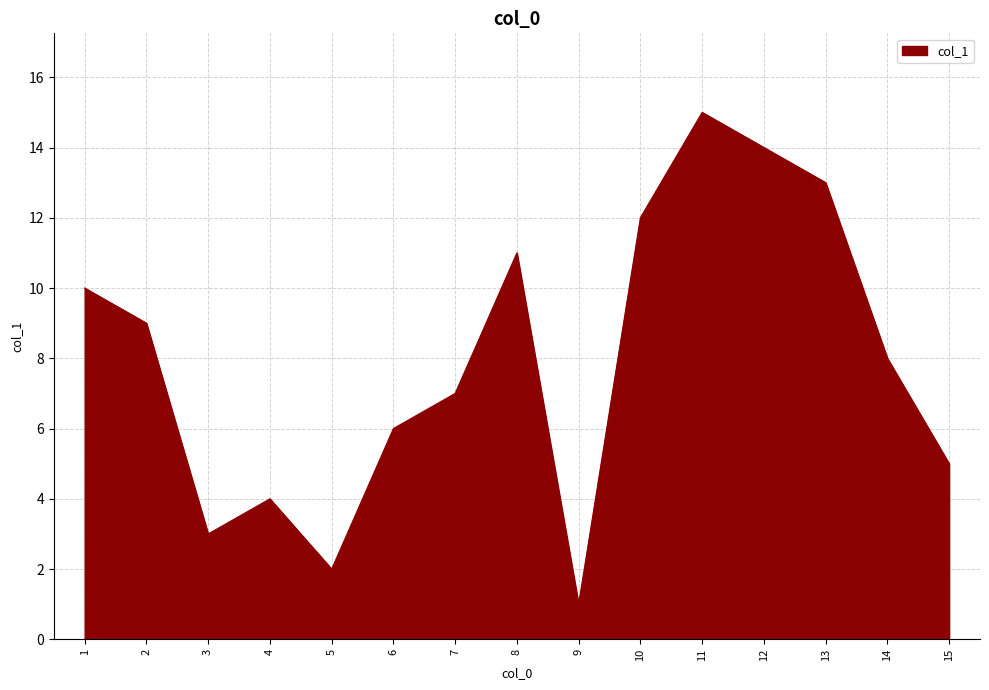

Count the number of categories in the chart.

15